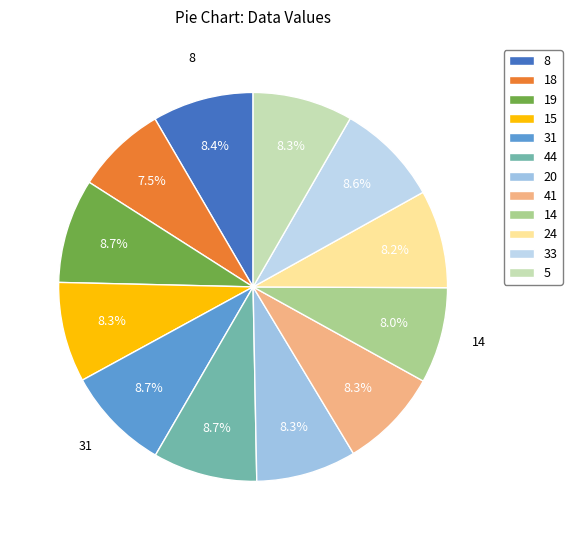

What percentage is the 18 slice, to the nearest percent?

8%